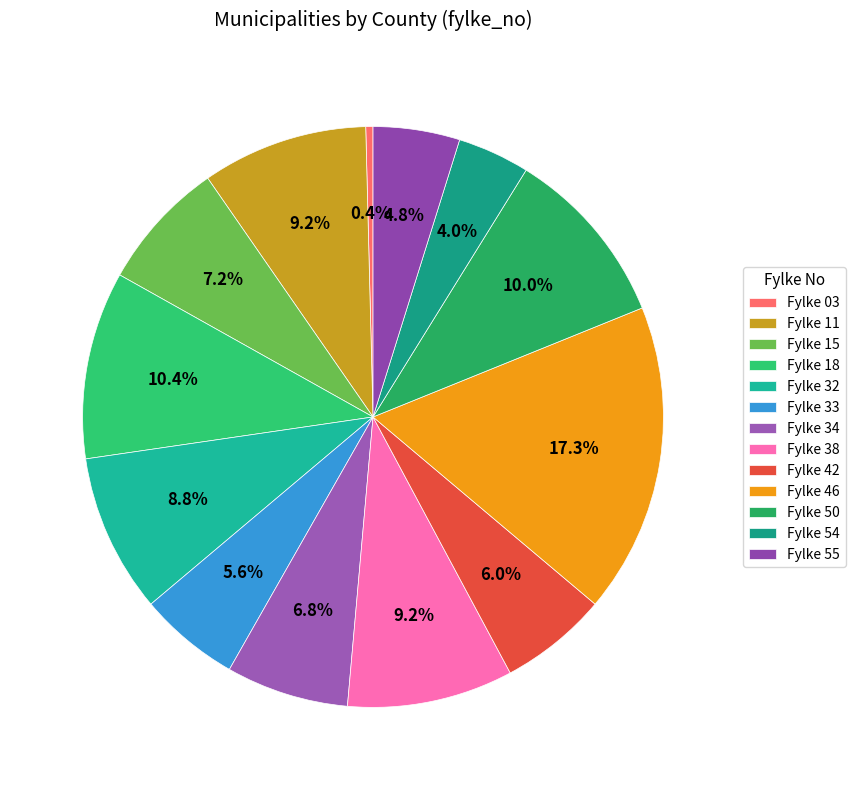

Is there any slice that represents more than half of the pie?

No